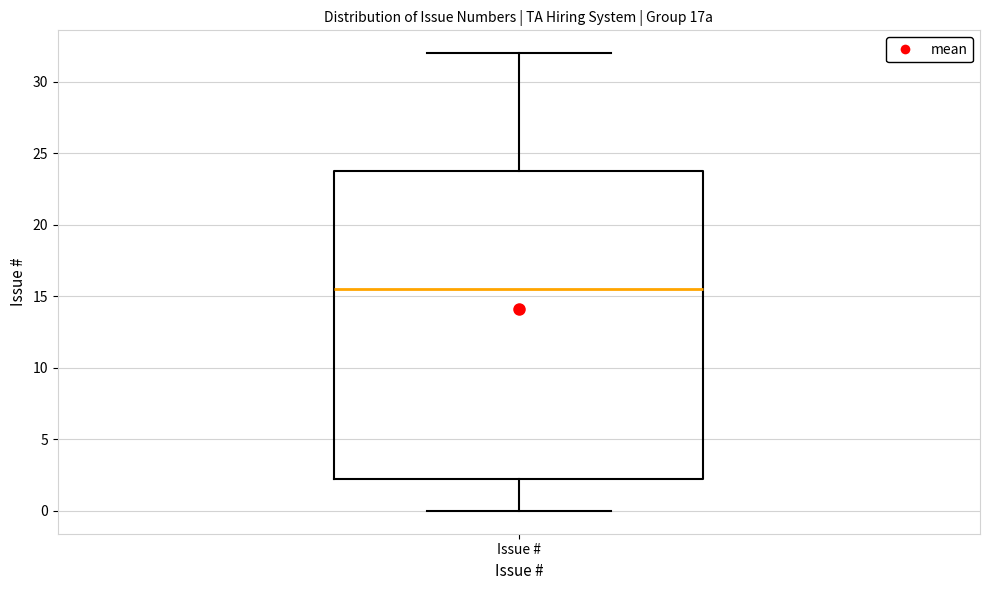

Read this box plot against the y-axis: the position of the median line, the range covered by the box, and the ends of both whiskers. The values are not printed on the chart, so give them approximately, as read against the axis.

median 15.5, box 2.5 to 24.0, whiskers 0.0 to 32.0